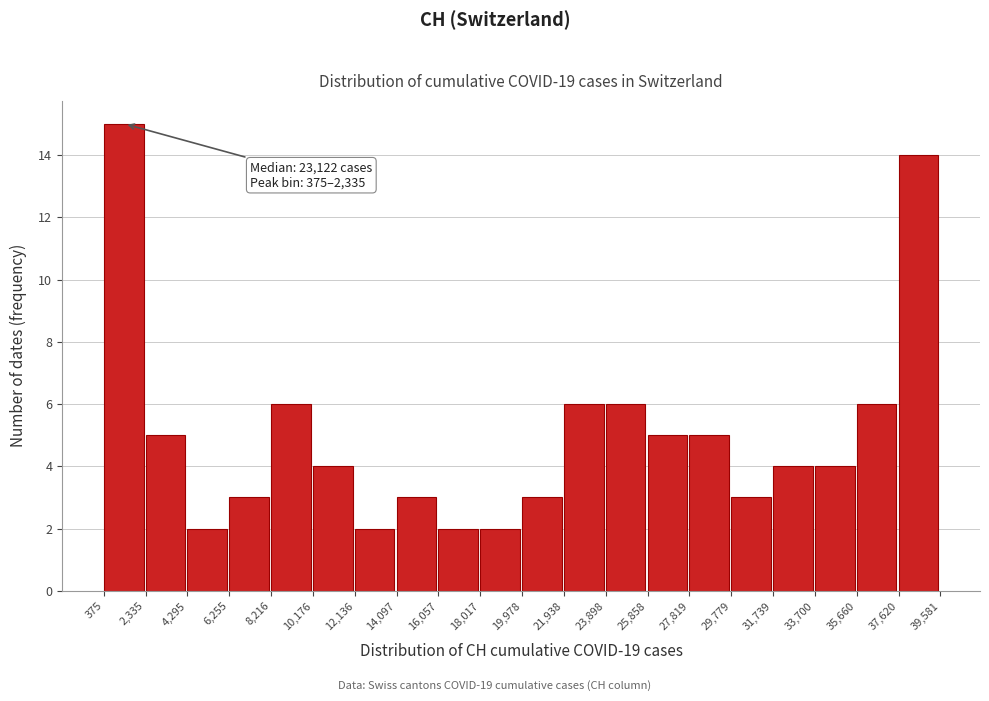

Which range on the x-axis has the tallest bar?

375 to 2,335